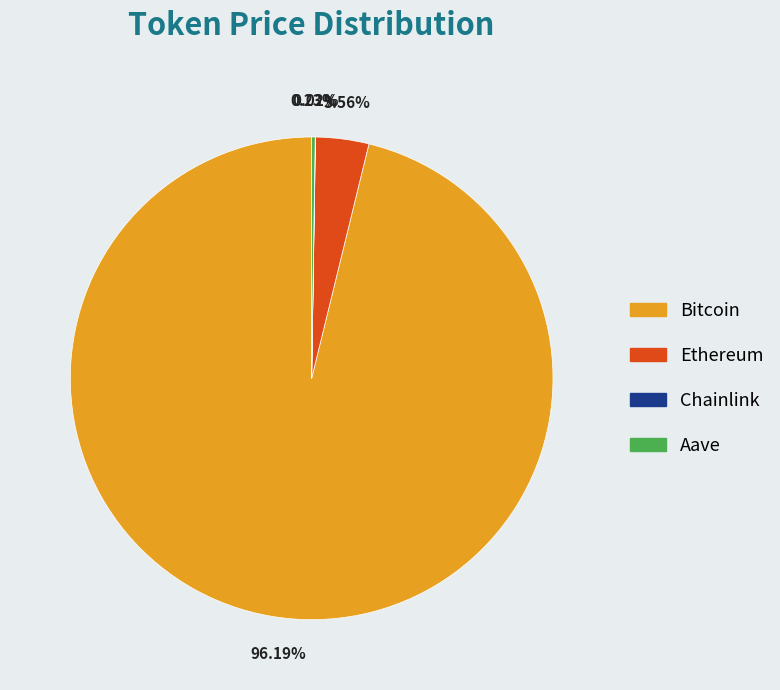

What is the largest slice in the pie chart?

Bitcoin